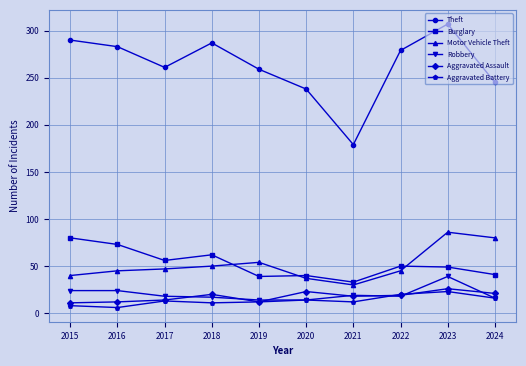

How many data points does each series have?

10